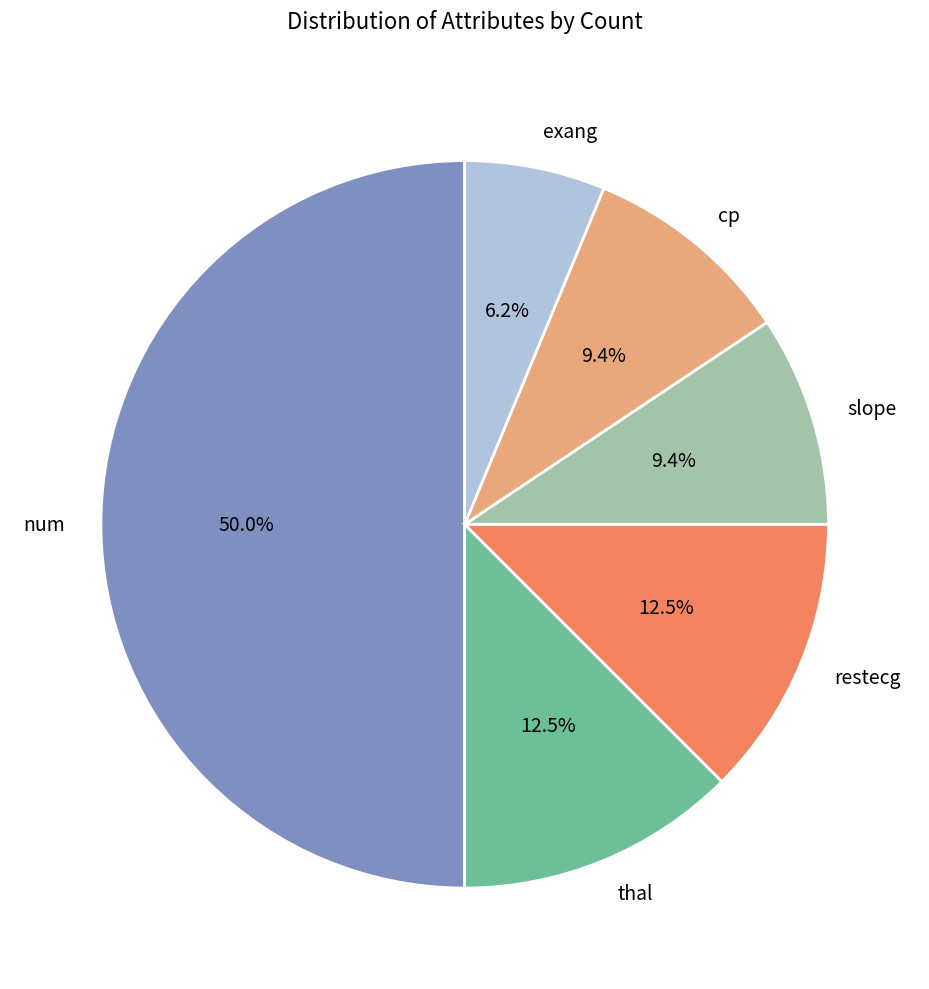

Do slope and num together represent more than half of the pie?

Yes